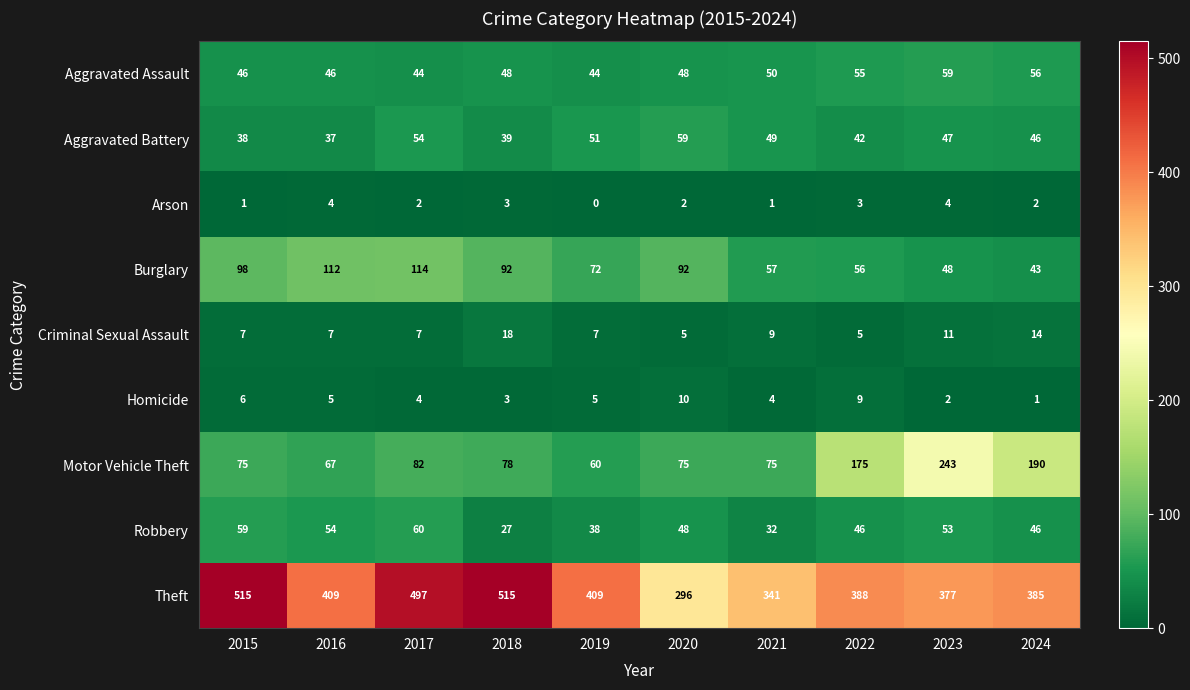

What is the lowest value of the Robbery series?

27